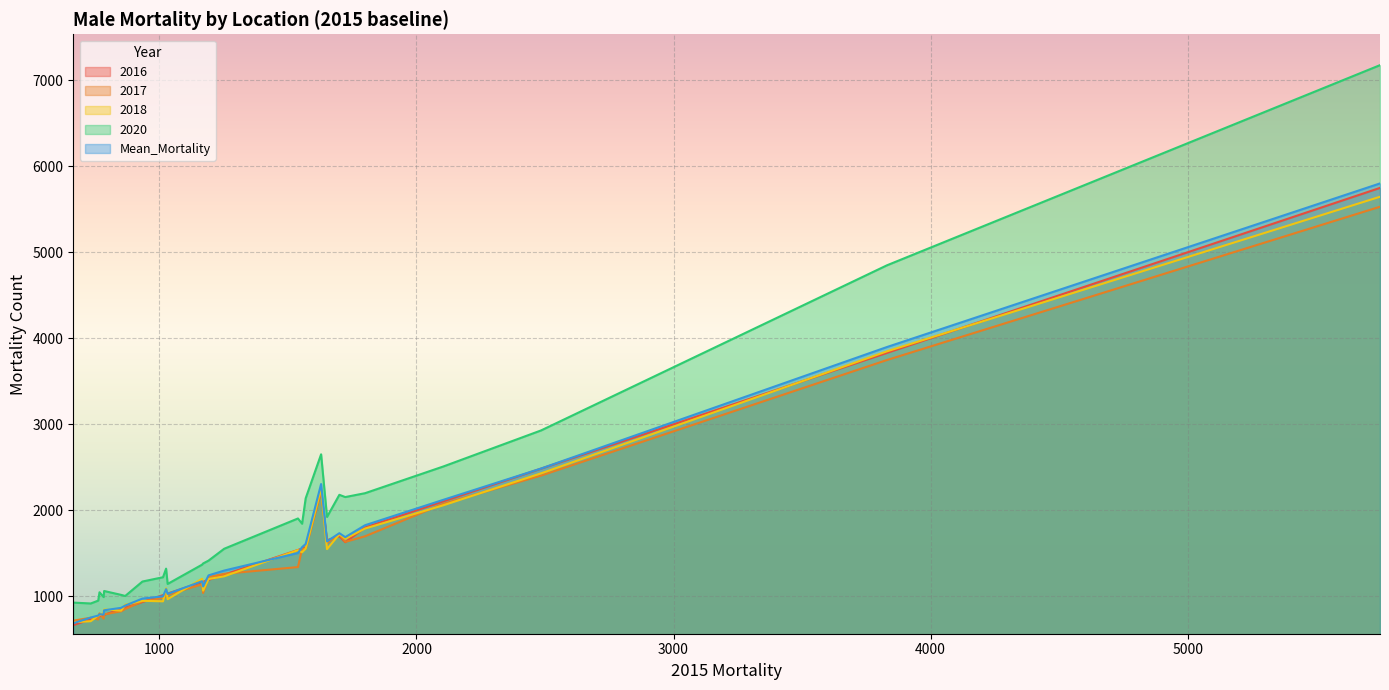

The 2016 series shows 1539.0 at Ruse. True or false?

True